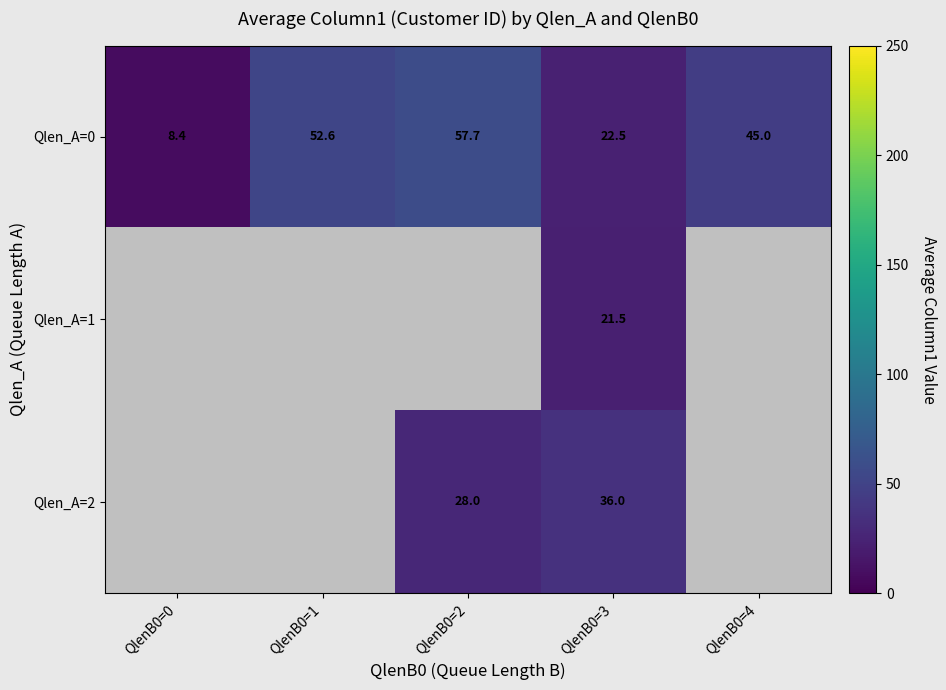

True or false: Qlen_A=0 has a value of 13.6 at QlenB0=0.

False